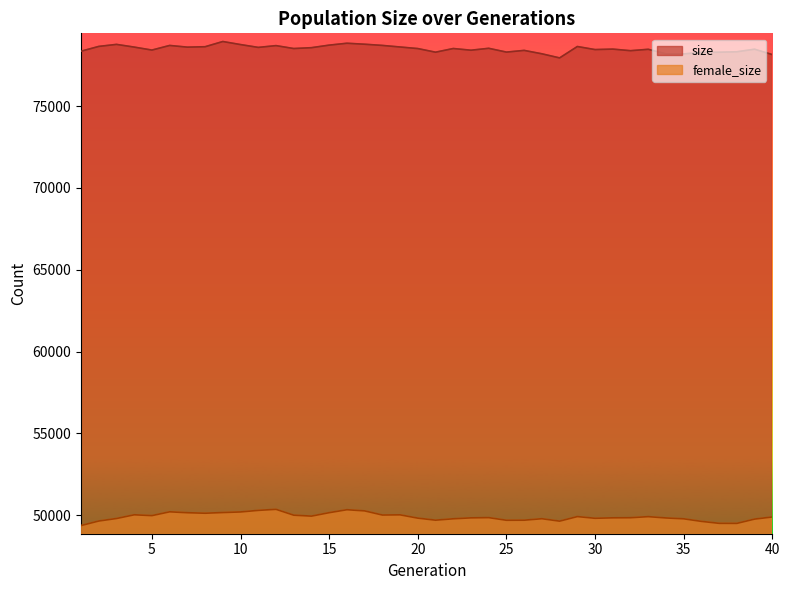

Between 11 and 31, which is larger?

11